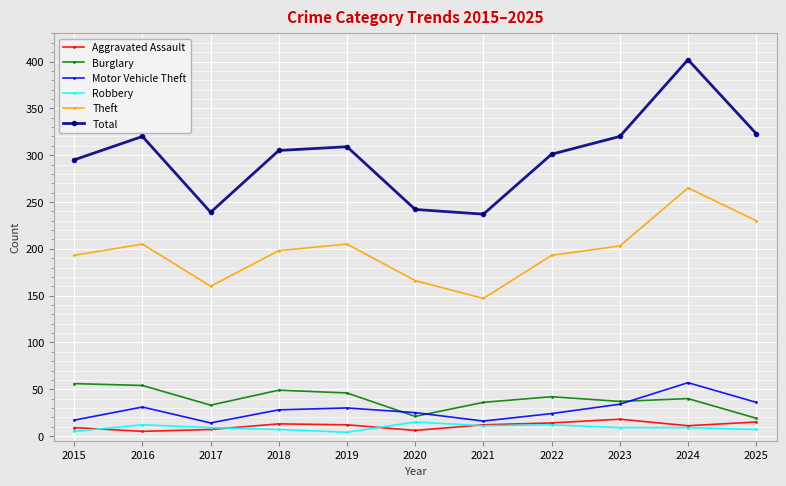

What is the sum of all Total values?

3293